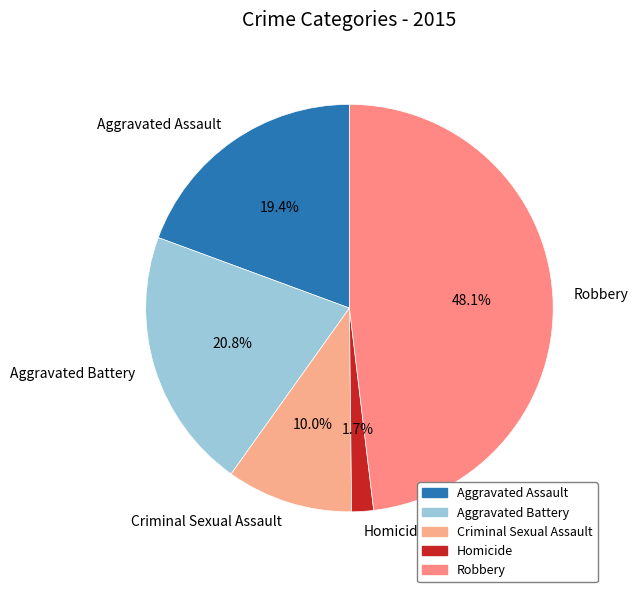

Combined, do Homicide and Aggravated Assault account for over 50%?

No